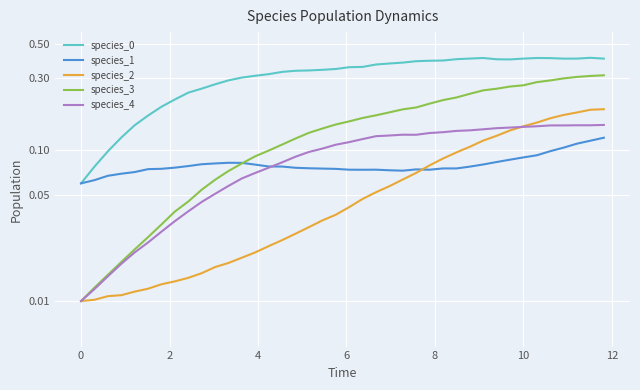

Which series ends up on top after the final intersection of species_2 and species_1?

species_2